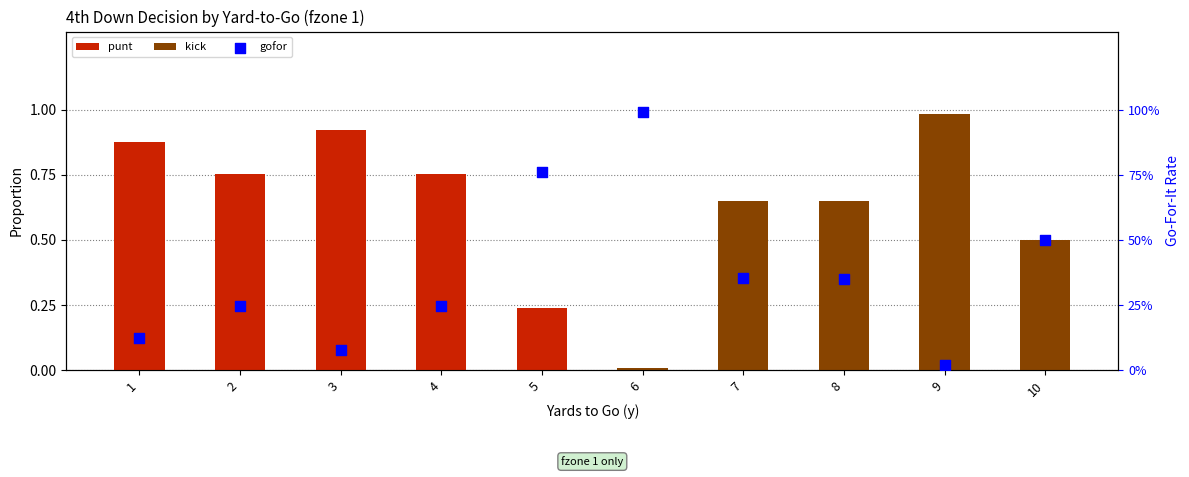

Is the value of gofor at 10 greater than the value of kick at 2?

Yes